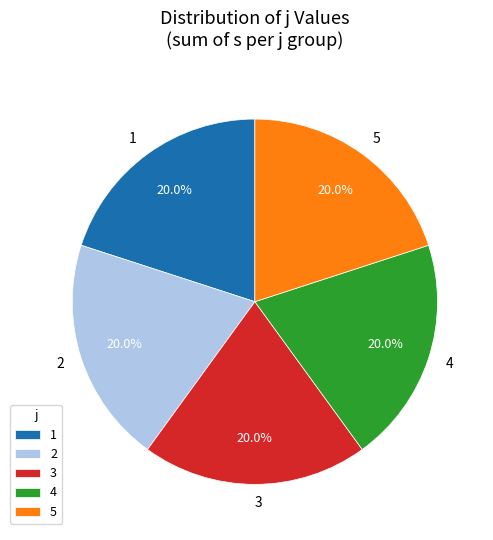

How many slices are in this pie chart?

5